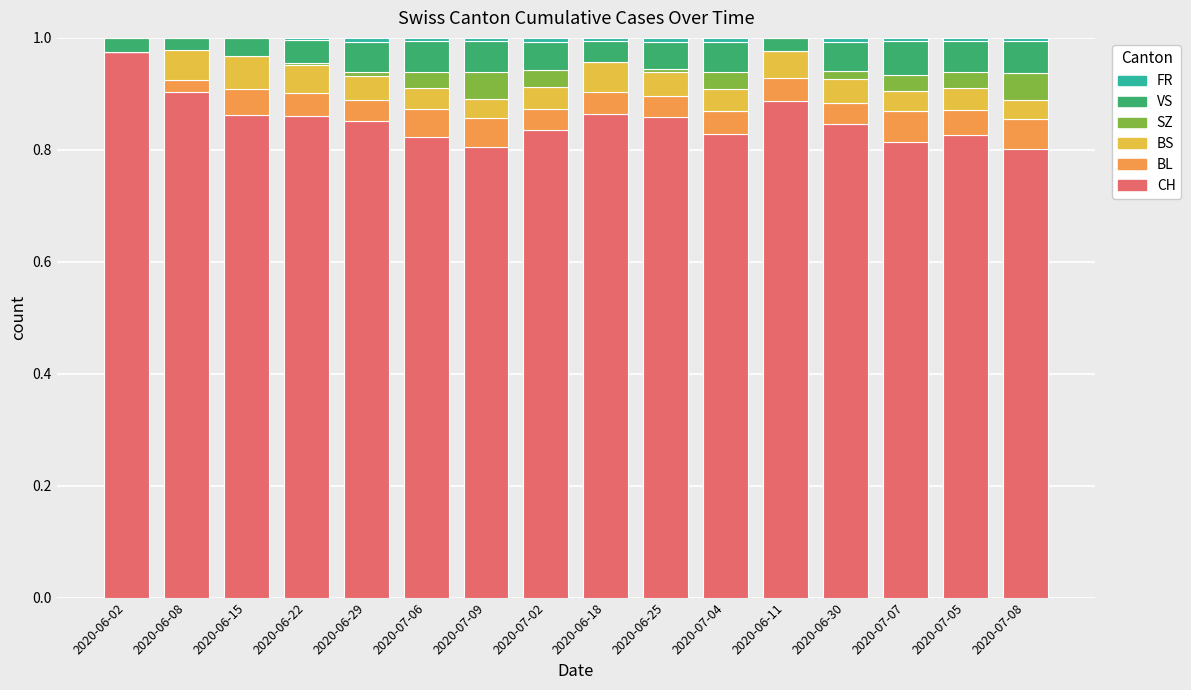

Count the number of categories in the chart.

16